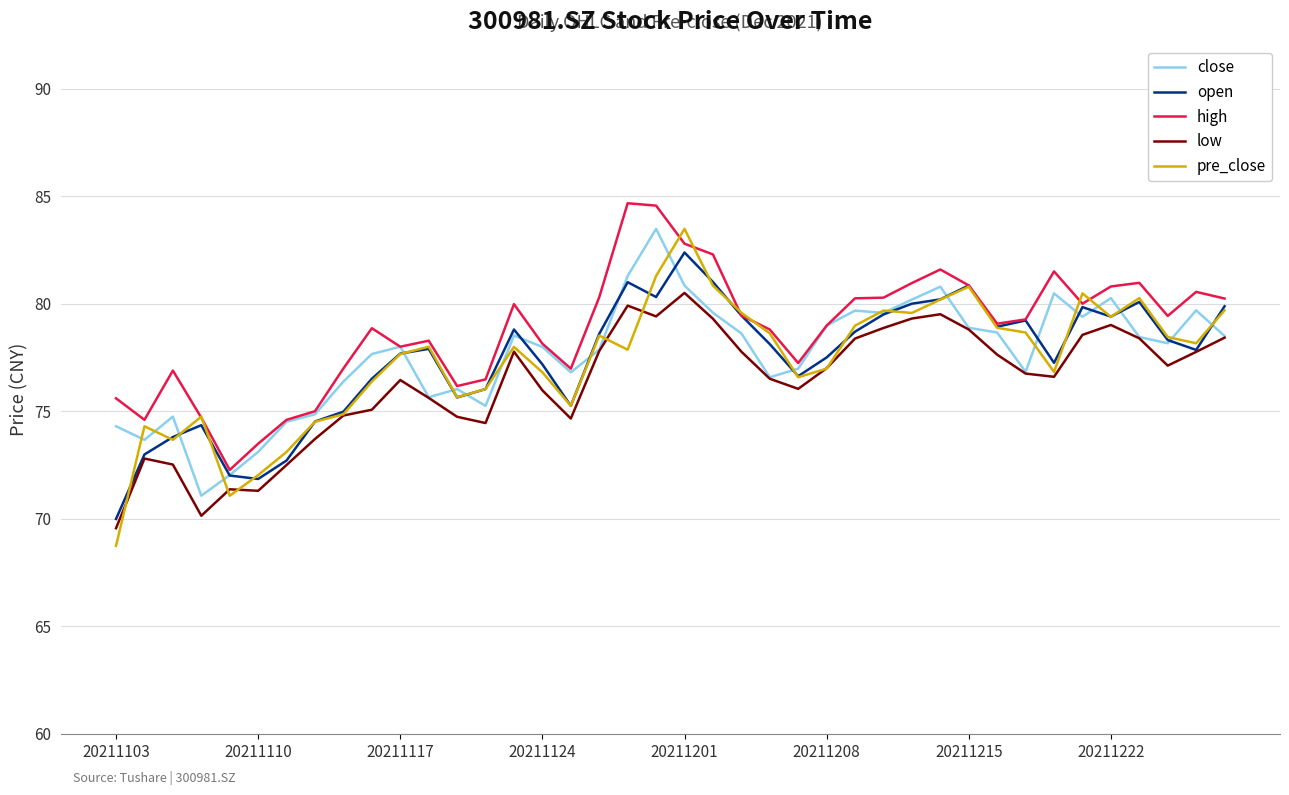

What is the lowest value of the close series?

71.1